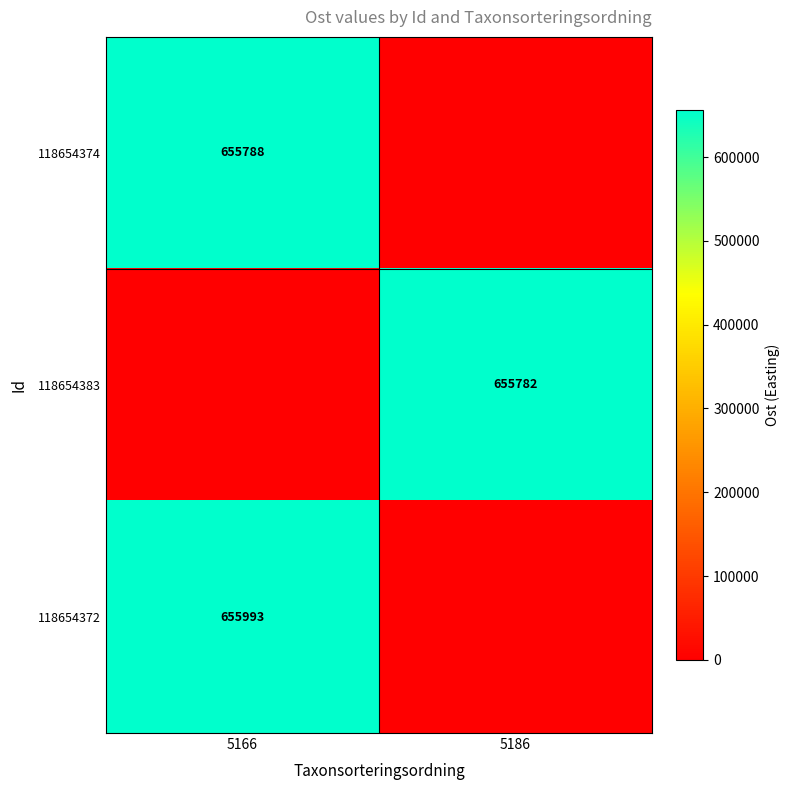

Is it true that 118654374 equals 655788 at 5166?

True